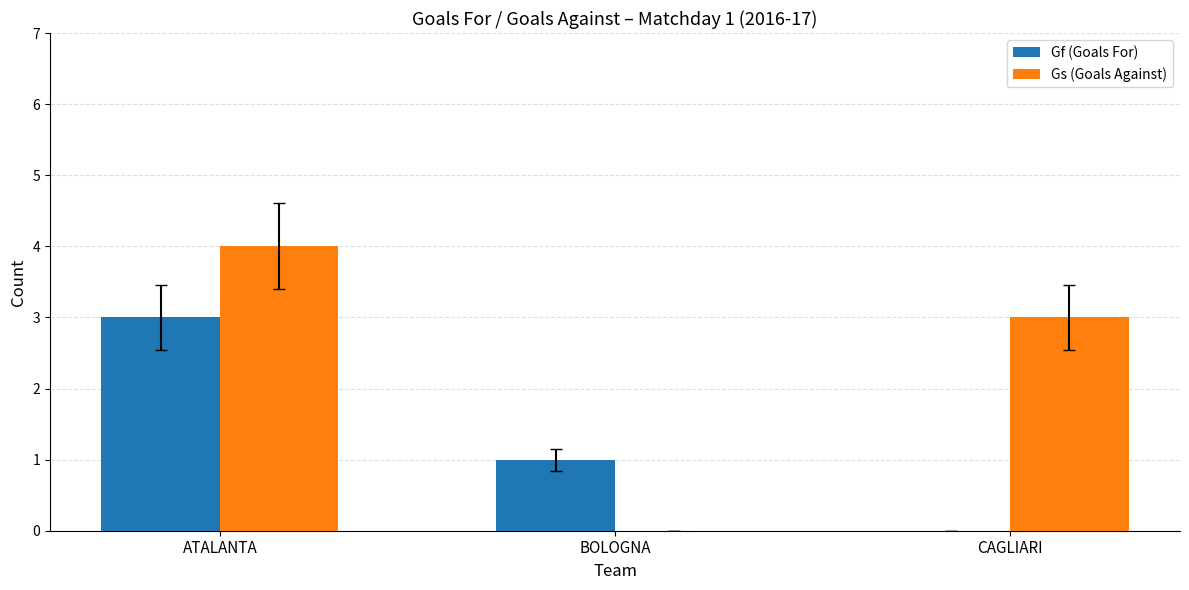

At which category is the sum across all series the highest?

ATALANTA